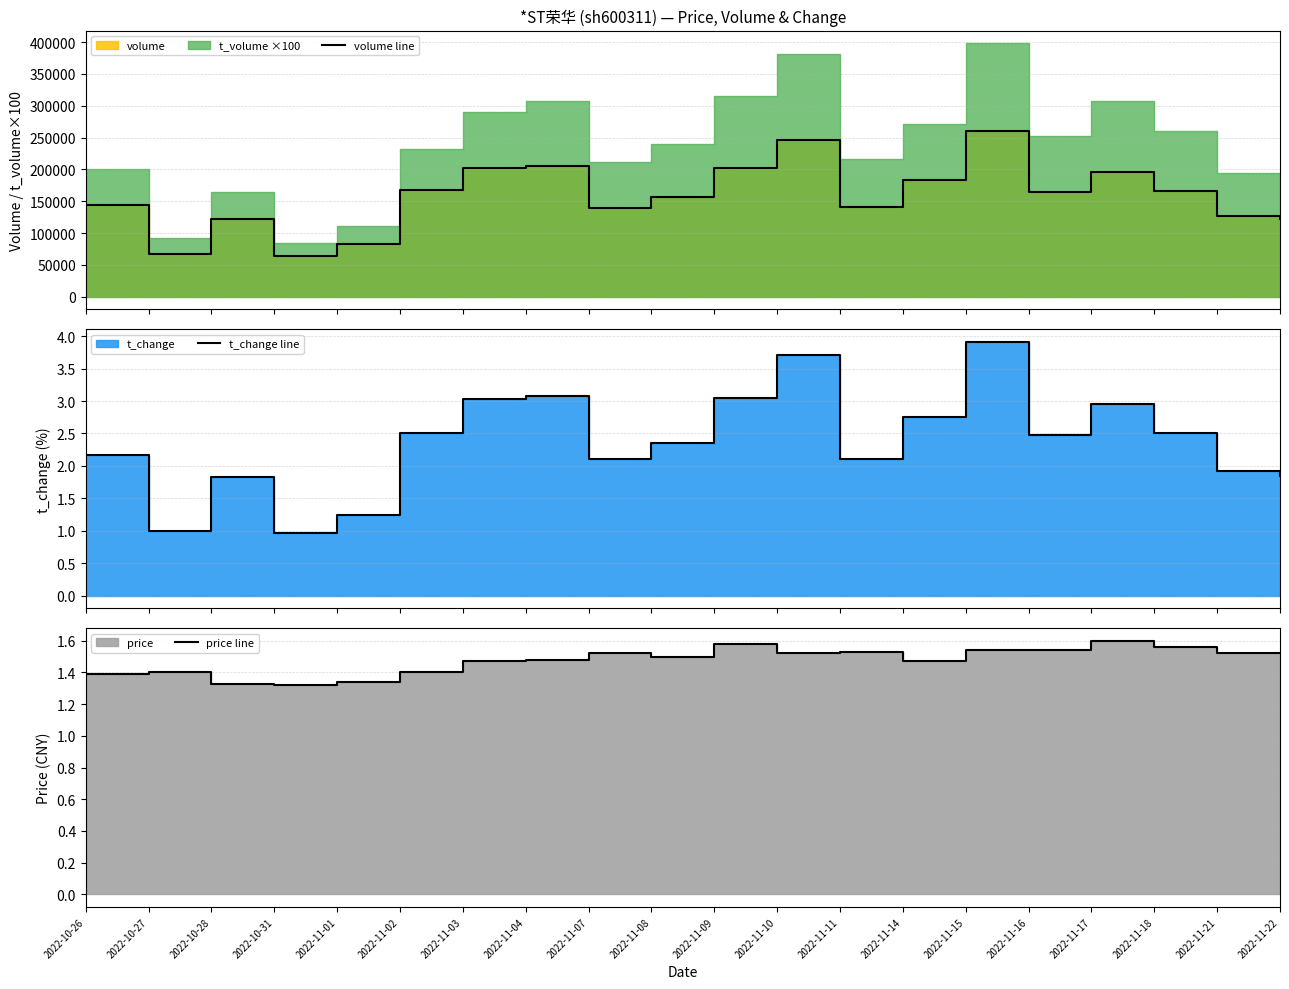

What is the value of the volume line point at the 10th from the left?

156336.0